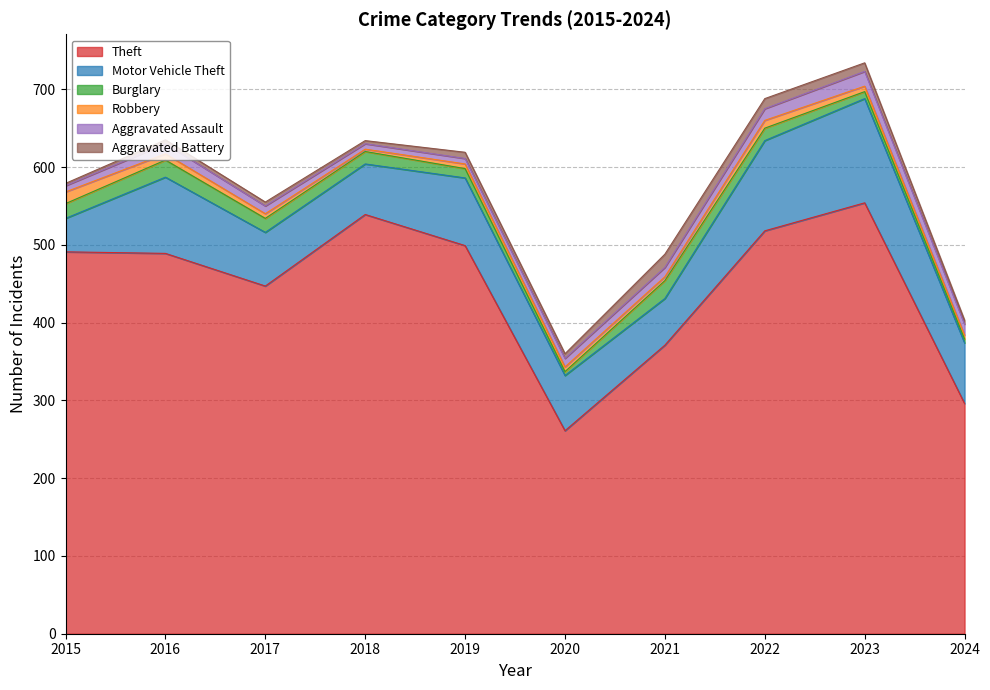

Which series has the largest total across all categories?

Theft